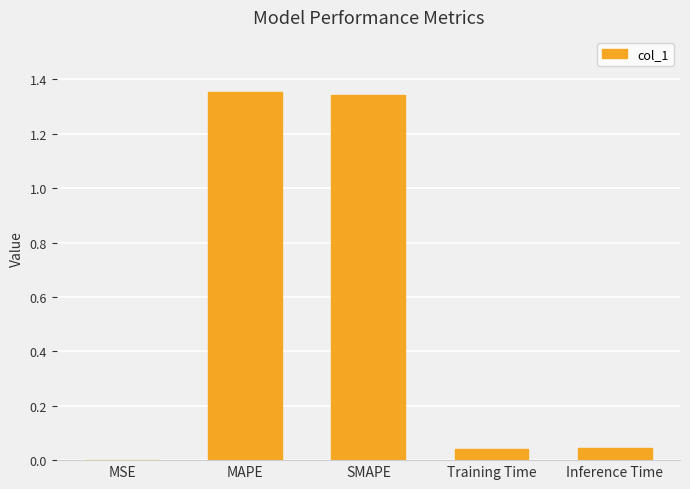

True or false: the data shows 0.0 at MSE.

True